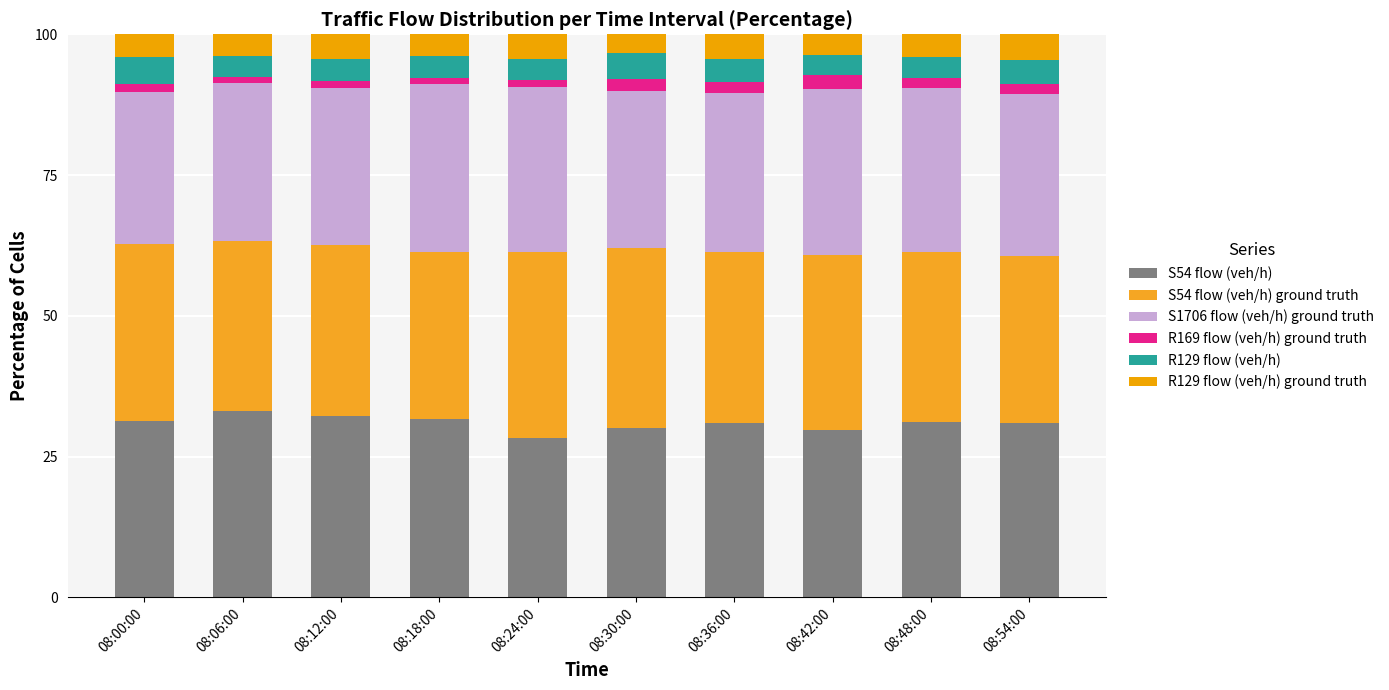

At 08:36:00, list the series in order from smallest to largest.

R169 flow (veh/h) ground truth, R129 flow (veh/h), R129 flow (veh/h) ground truth, S1706 flow (veh/h) ground truth, S54 flow (veh/h) ground truth, S54 flow (veh/h)